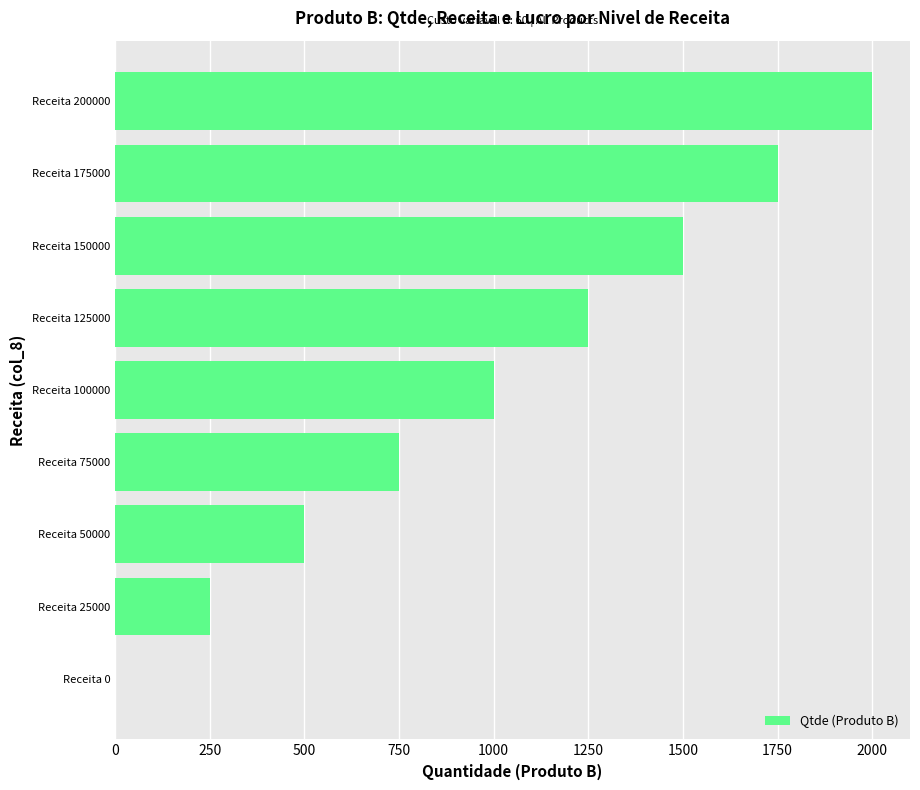

What is the sum of all values?

9000